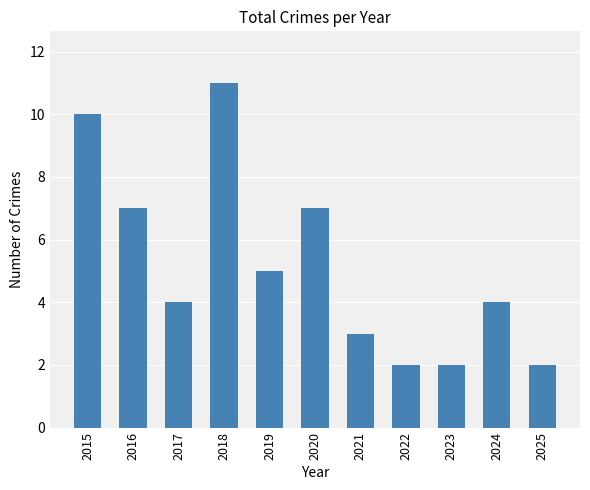

What is the approximate value at 2015?

10